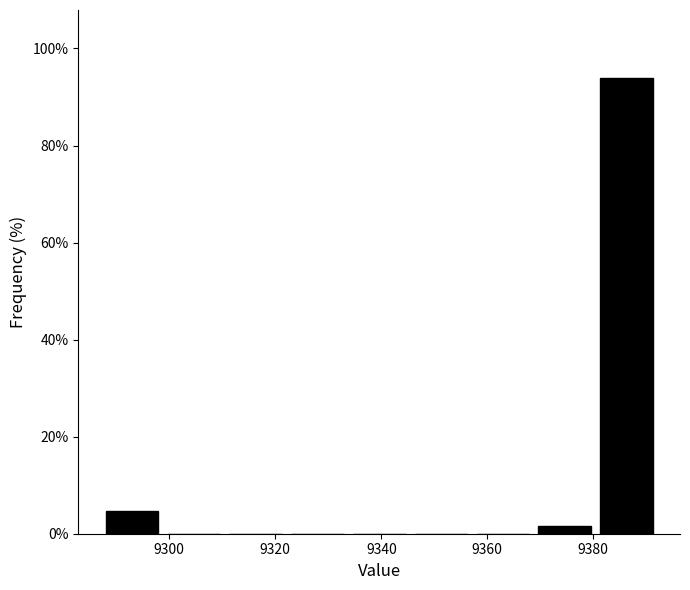

Reading left to right, transcribe this chart: for each bar, give the range it covers on the x-axis and its height. Neither the bar edges nor the heights are printed on the chart, so give them approximately, as read against the axes.

9288 to 9298: 4
9298 to 9310: 0
9310 to 9322: 0
9322 to 9334: 0
9334 to 9346: 0
9346 to 9358: 0
9358 to 9368: 0
9368 to 9380: under 2
9380 to 9392: 94